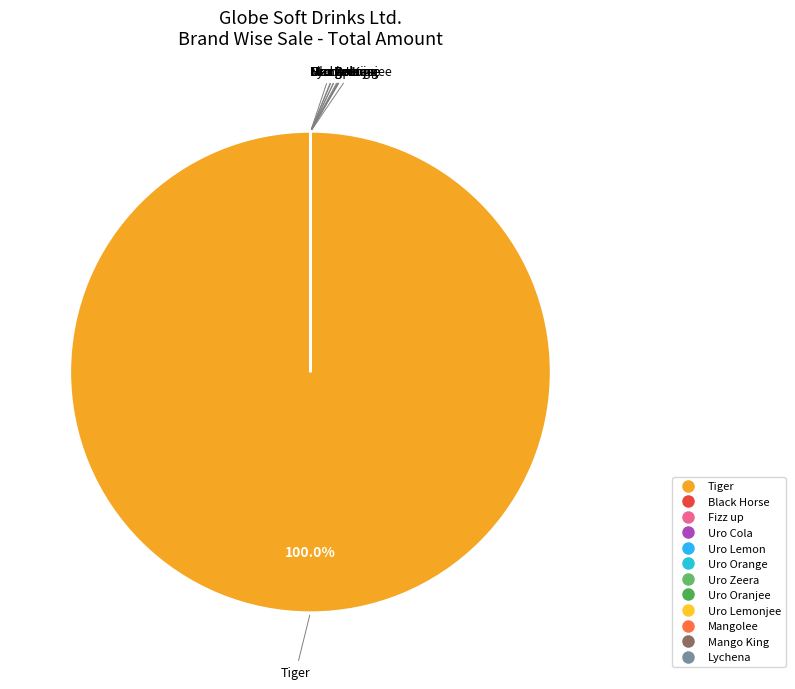

How many segments does this pie chart have?

12